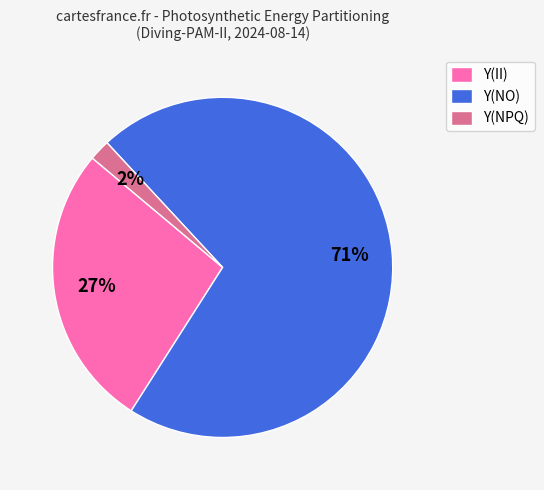

Does any single category account for the majority?

Yes